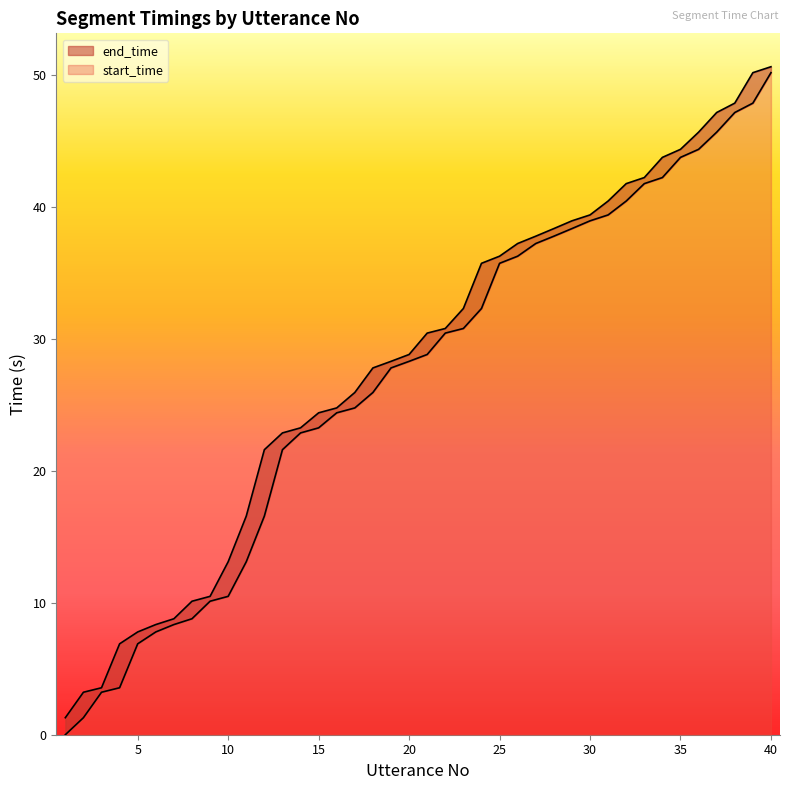

Does the chart display data point markers on the line(s)?

No